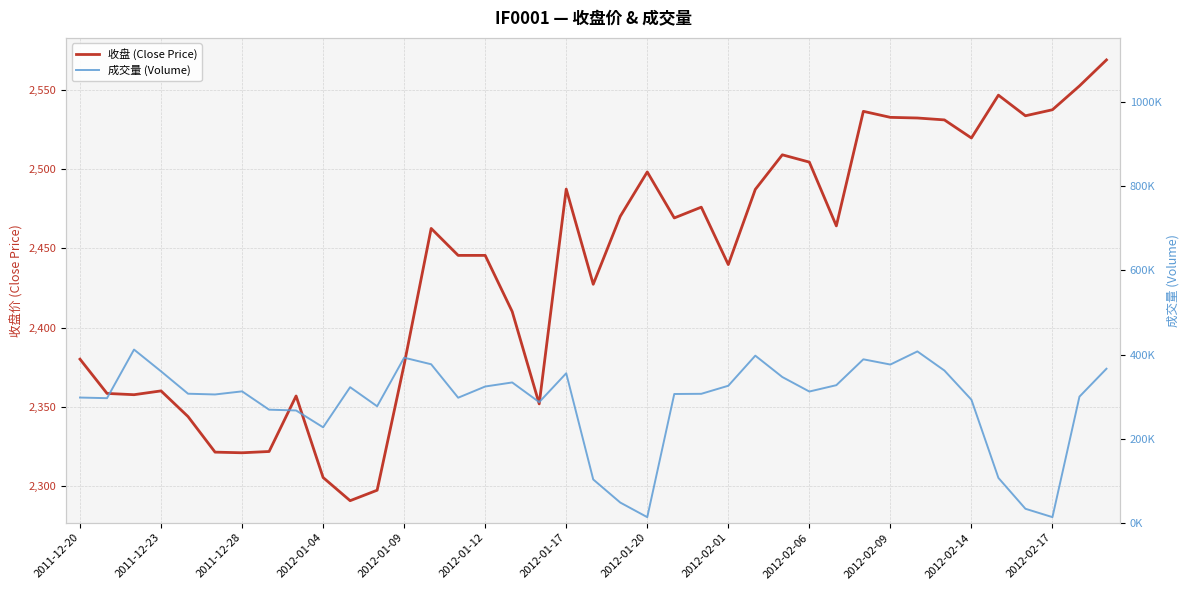

What is the difference between the second highest and minimum values in the 收盘 (Close Price) series?

261.4